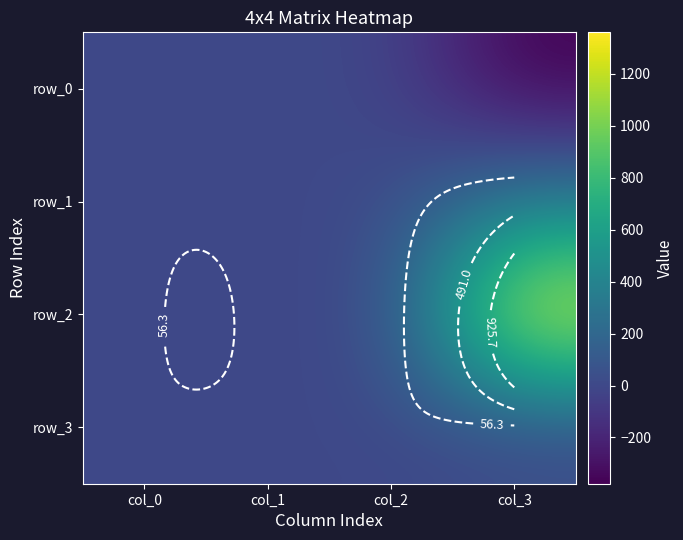

Read the row_3 value at col_3.

1.0